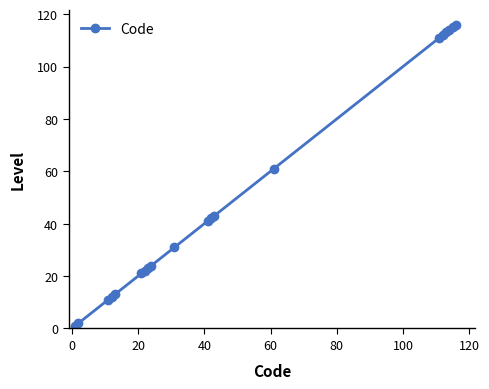

What is the difference between the second highest and minimum values?

114